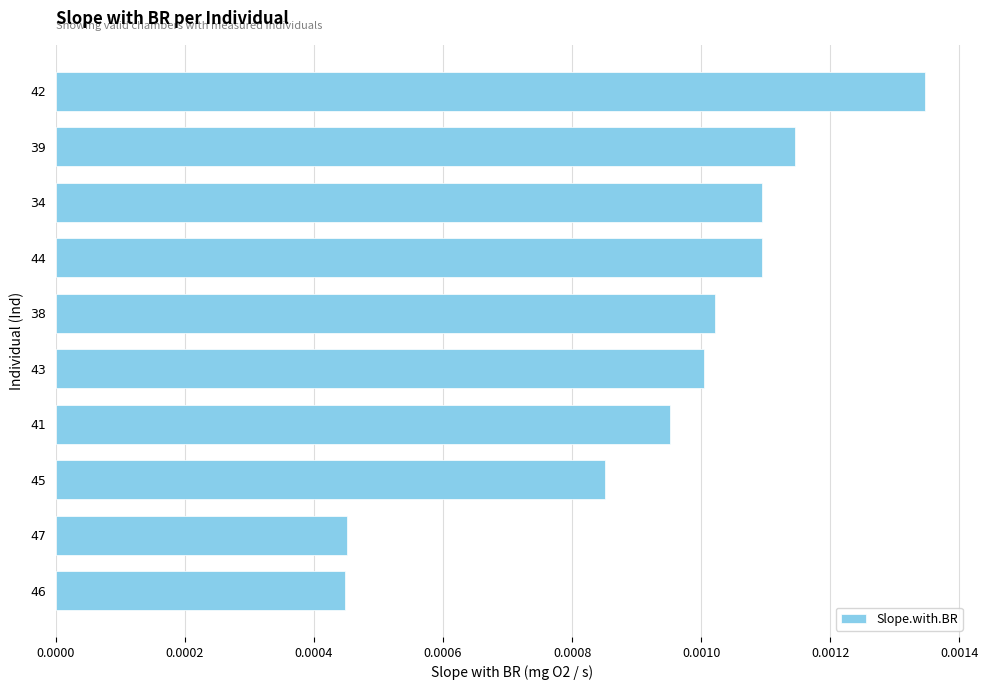

How many values are between 0 and 1?

10